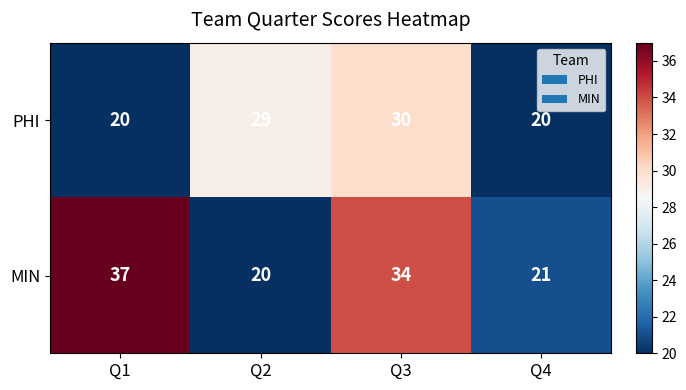

What is the sum of the PHI values at Q4 and Q3?

50